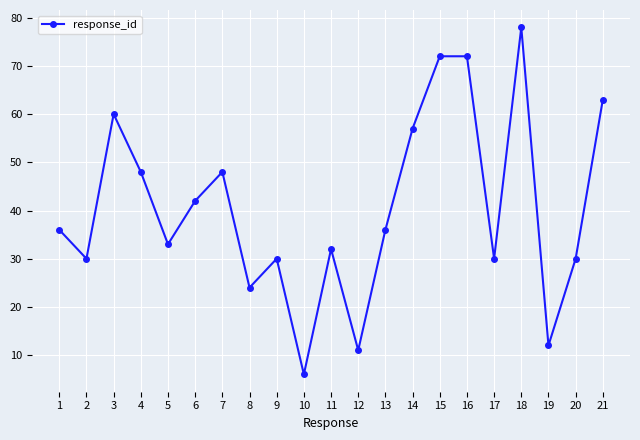

How many data points are less than 36?

10